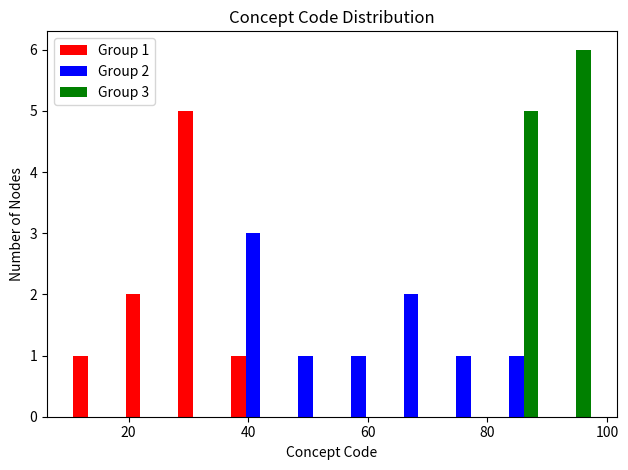

In the Group 2 series, which range on the x-axis has the tallest bar?

36.4 to 45.2